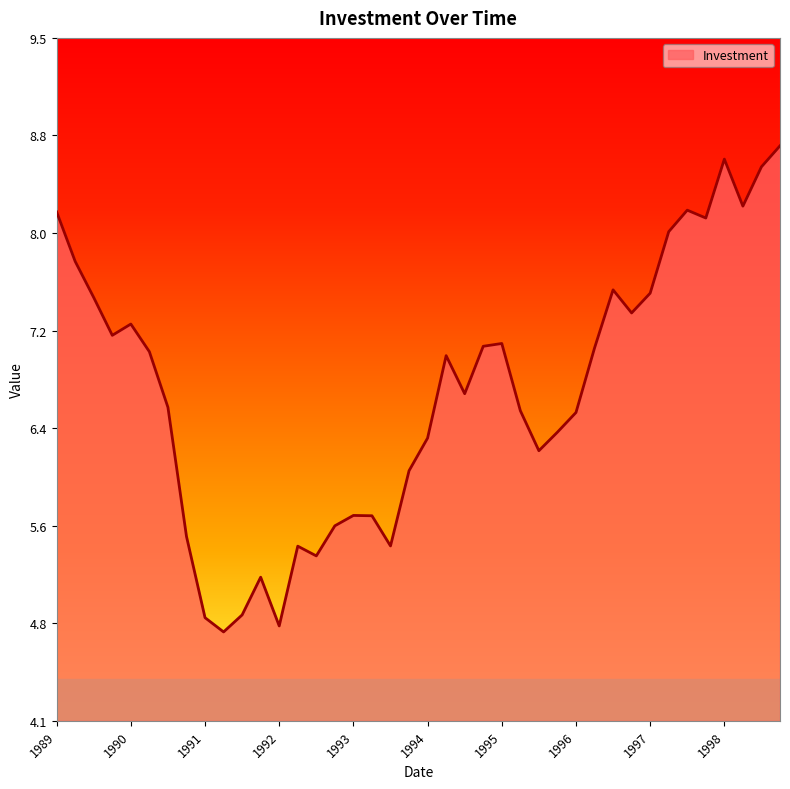

What is the maximum value shown in the chart?

8.7